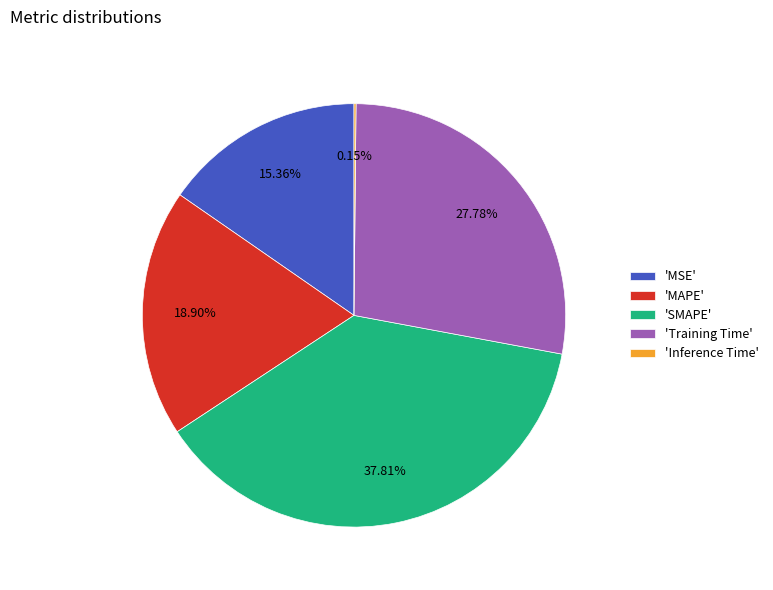

Is the sum of 'Training Time' and 'MAPE' greater than half?

No